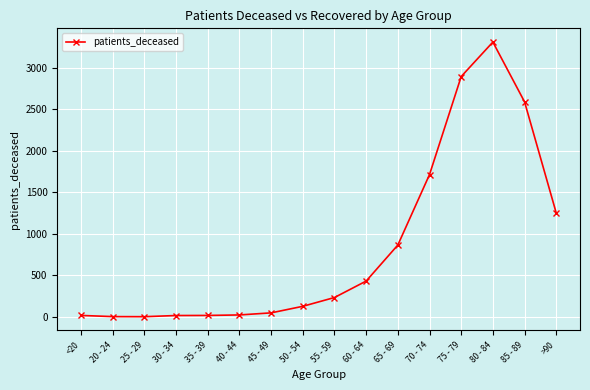

What is the greatest value displayed?

3311